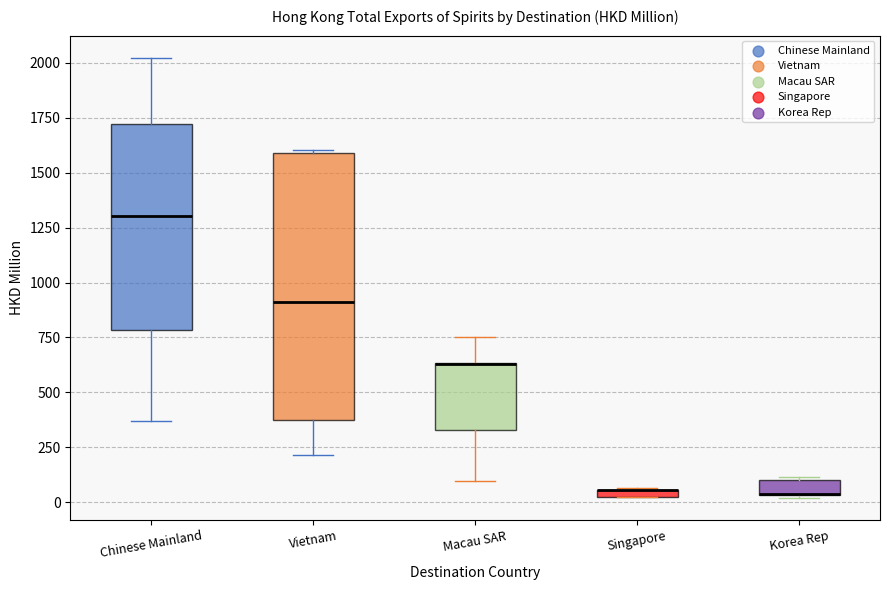

Where is the lower edge of the box for Singapore on the y-axis? The values are not printed on the chart, so give them approximately, as read against the axis.

0